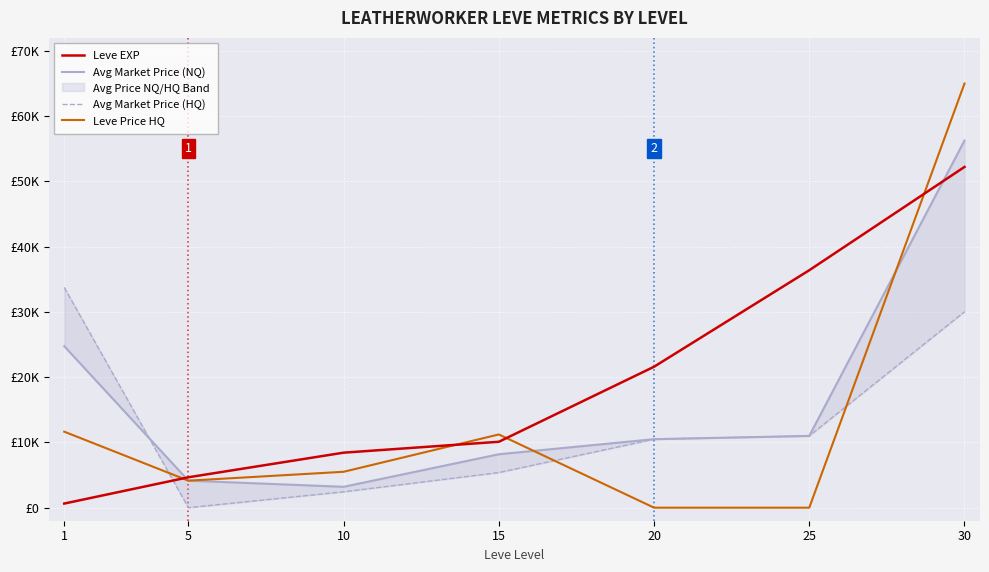

Reading left to right, extract all data points from this chart.

Leve EXP: 1=630	5=4660	10=8430	15=10100	20=21600	25=36390	30=52220
Avg Market Price (NQ): 1=24745	5=4139	10=3200	15=8187	20=10499	25=10998	30=56257
Avg Market Price (HQ): 1=33750	5=0	10=2433	15=5384	20=10499	25=10998	30=30030
Leve Price HQ: 1=11647	5=4139	10=5500	15=11222	20=0	25=0	30=65000